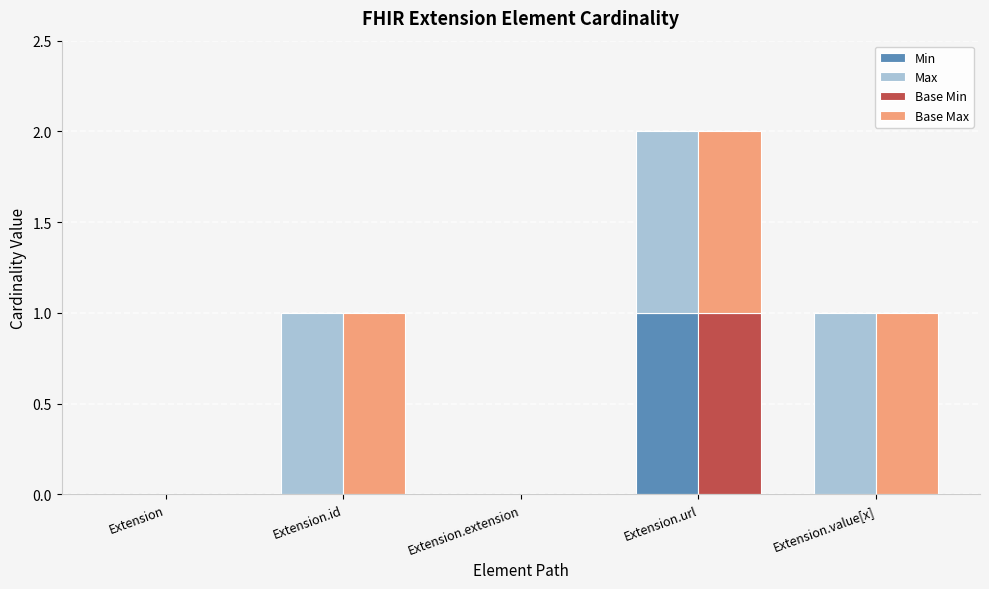

Between Extension.extension and Extension.value[x], which series saw the biggest shift?

Max